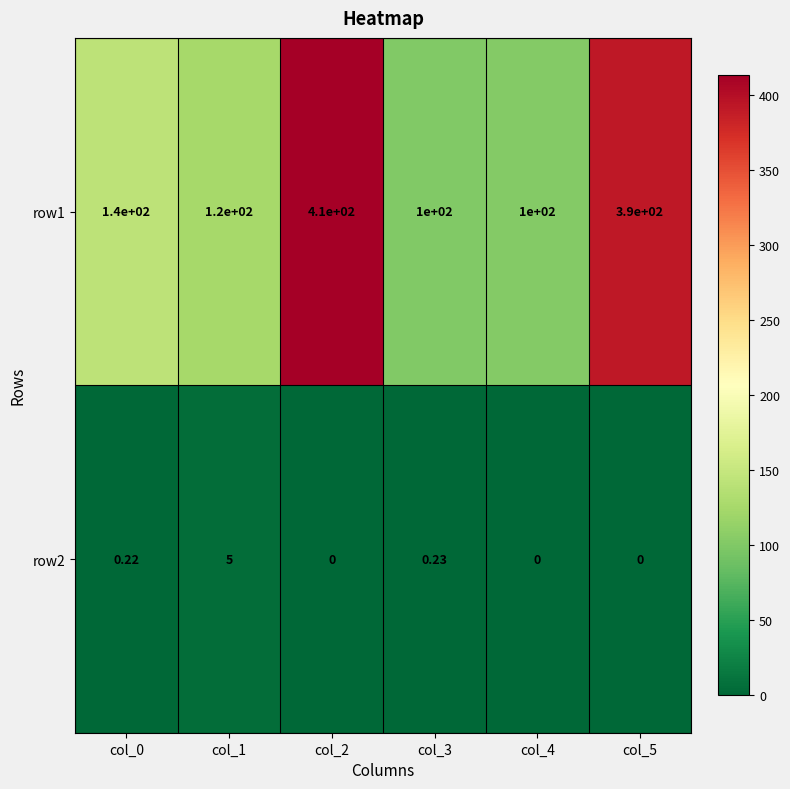

Reading right to left, list all the values displayed in this chart.

row1: col_5=390.0	col_4=100.0	col_3=100.0	col_2=410.0	col_1=120.0	col_0=140.0
row2: col_5=0.0	col_4=0.0	col_3=0.2	col_2=0.0	col_1=5.0	col_0=0.2